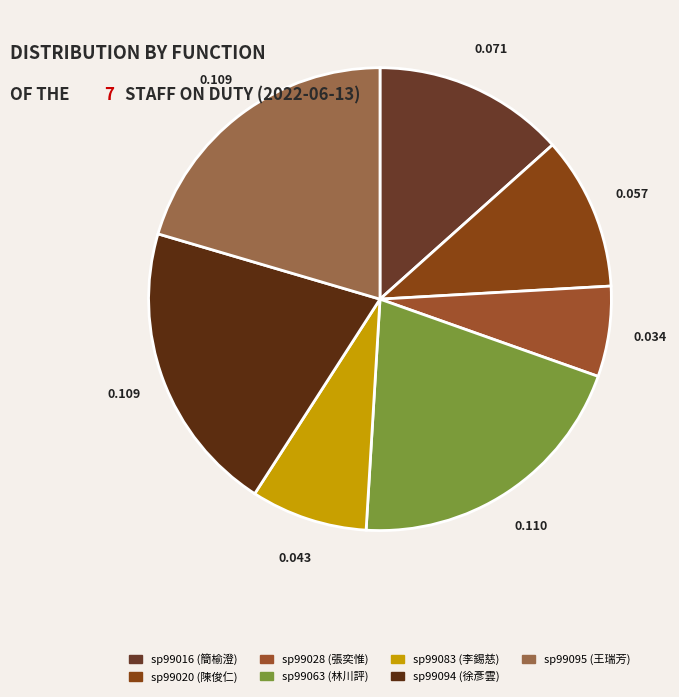

Which has a higher value, sp99095 or sp99020?

sp99095